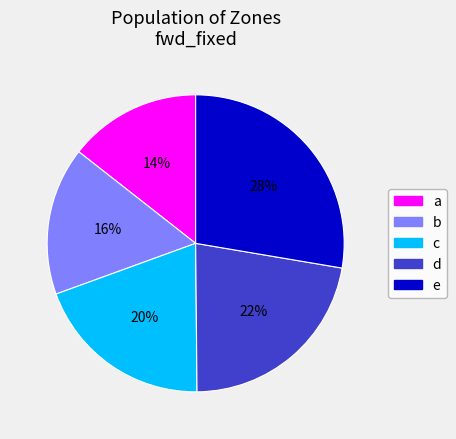

To the nearest percent, what portion does e represent?

28%